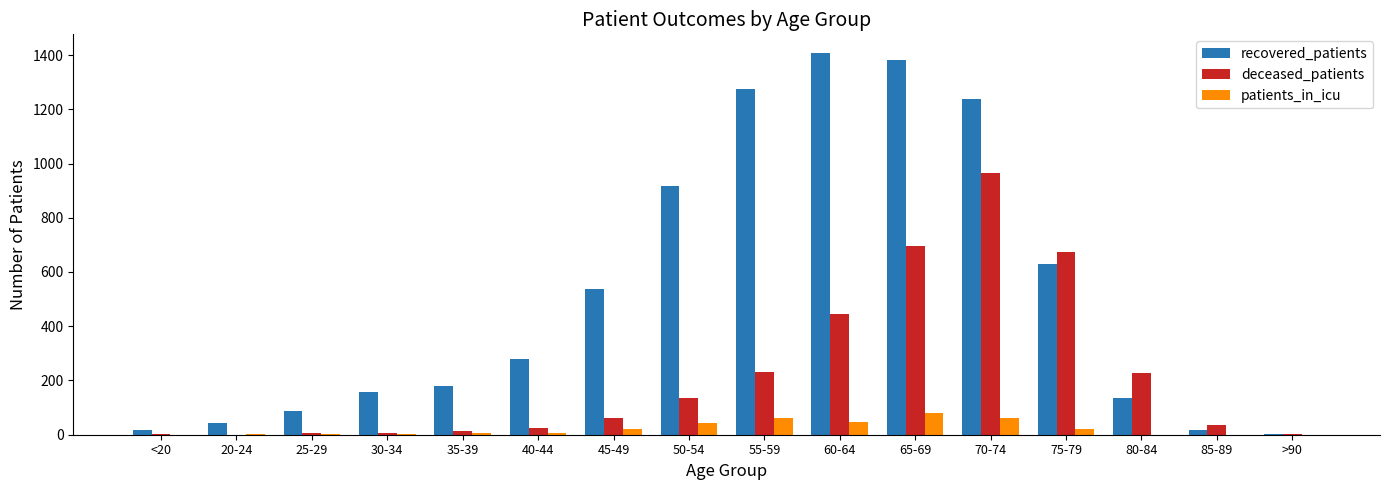

At which category is the sum across all series the highest?

70-74